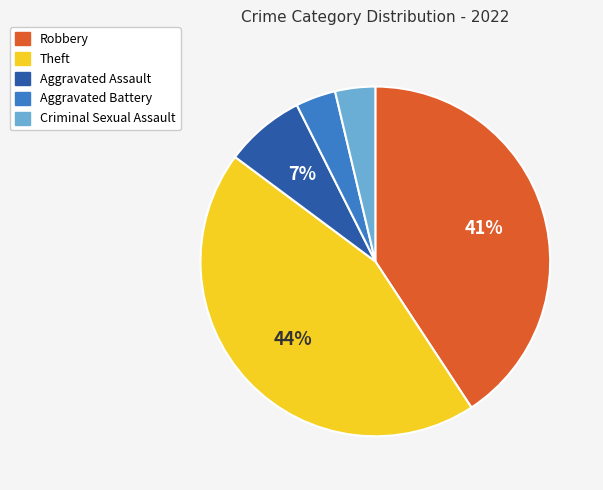

Is there any slice that represents more than half of the pie?

No